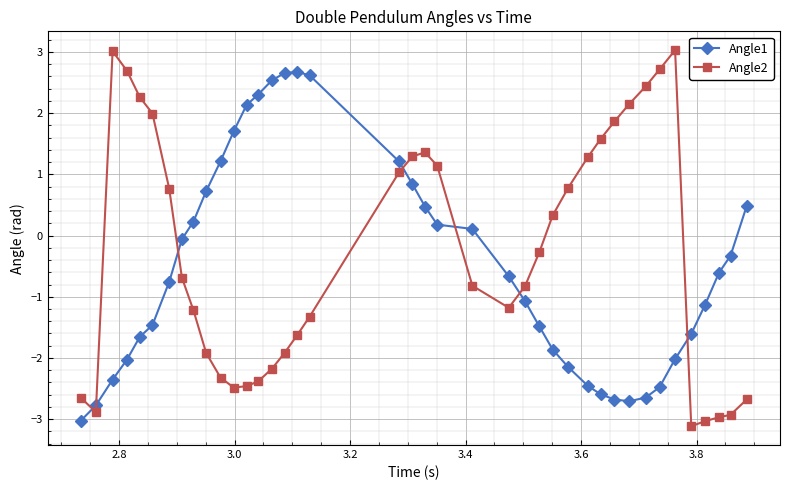

What is the lowest value of the Angle1 series?

-3.0